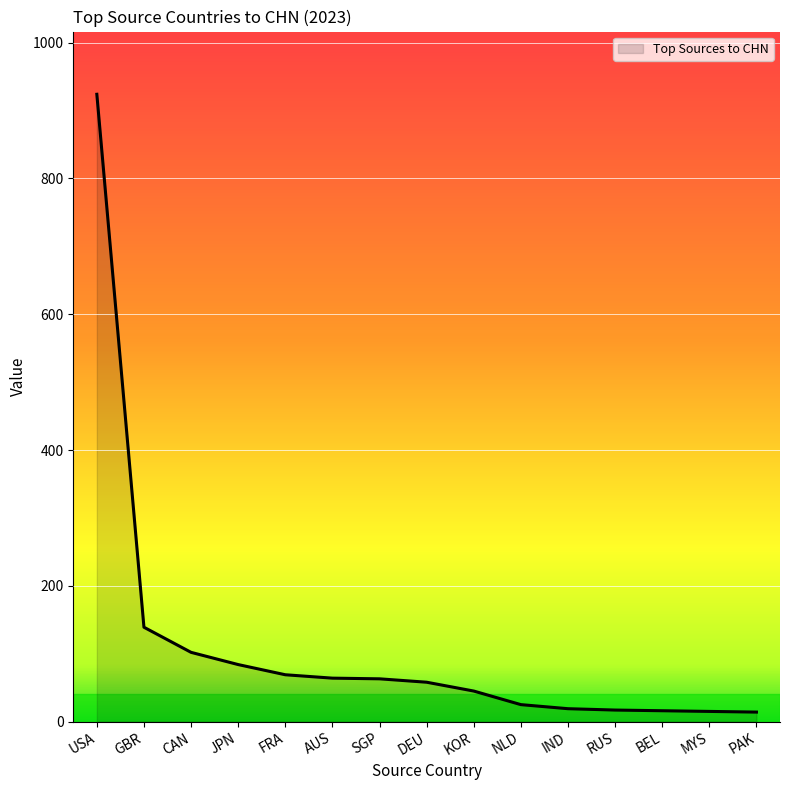

Where does the data first go above 58?

USA